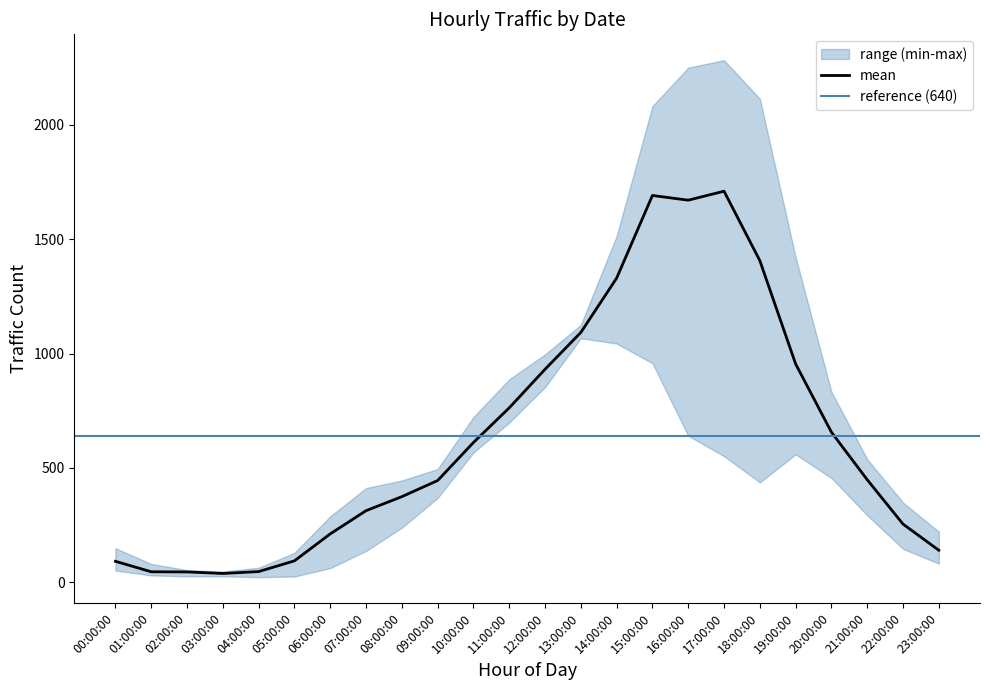

What position from the left is 23:00:00?

24